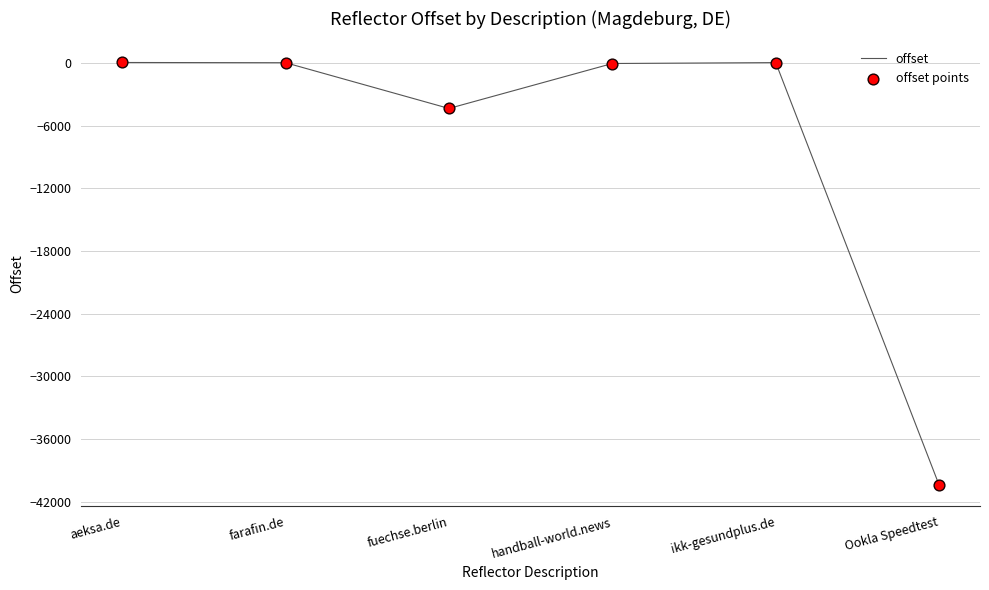

True or false: there are more than 2 points higher than both neighbors.

False